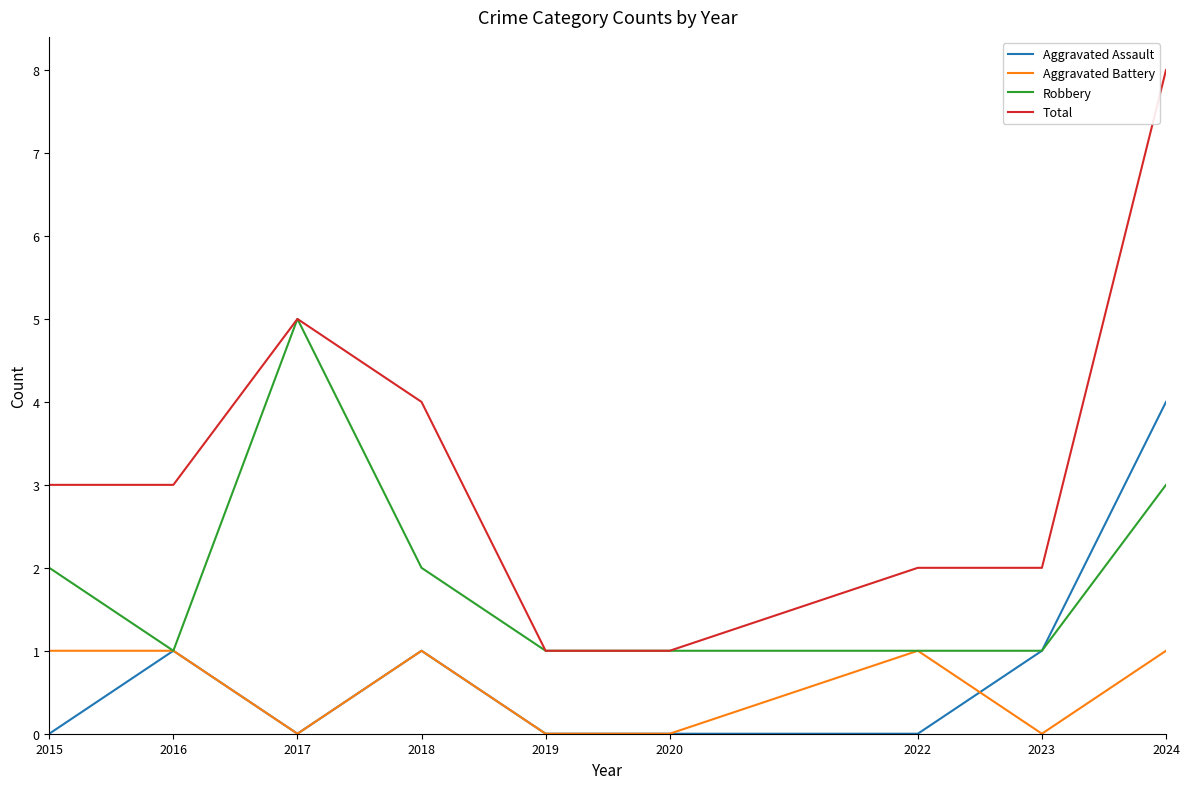

True or false: Aggravated Battery has a value of 1 at 2018.

True